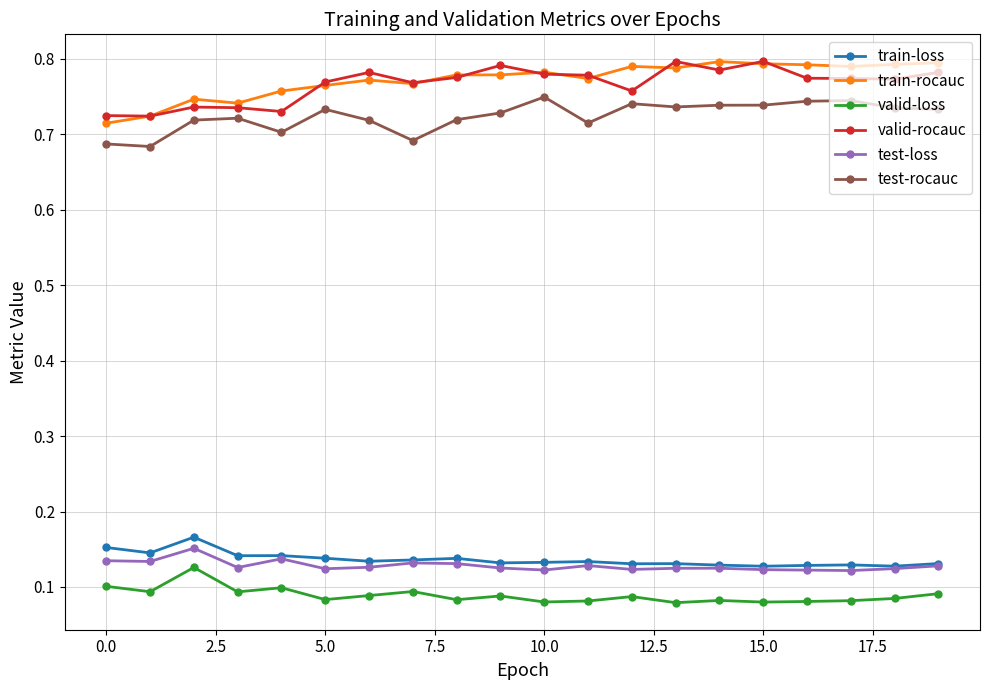

True or false: test-loss has more than 0 points higher than both neighbors.

True